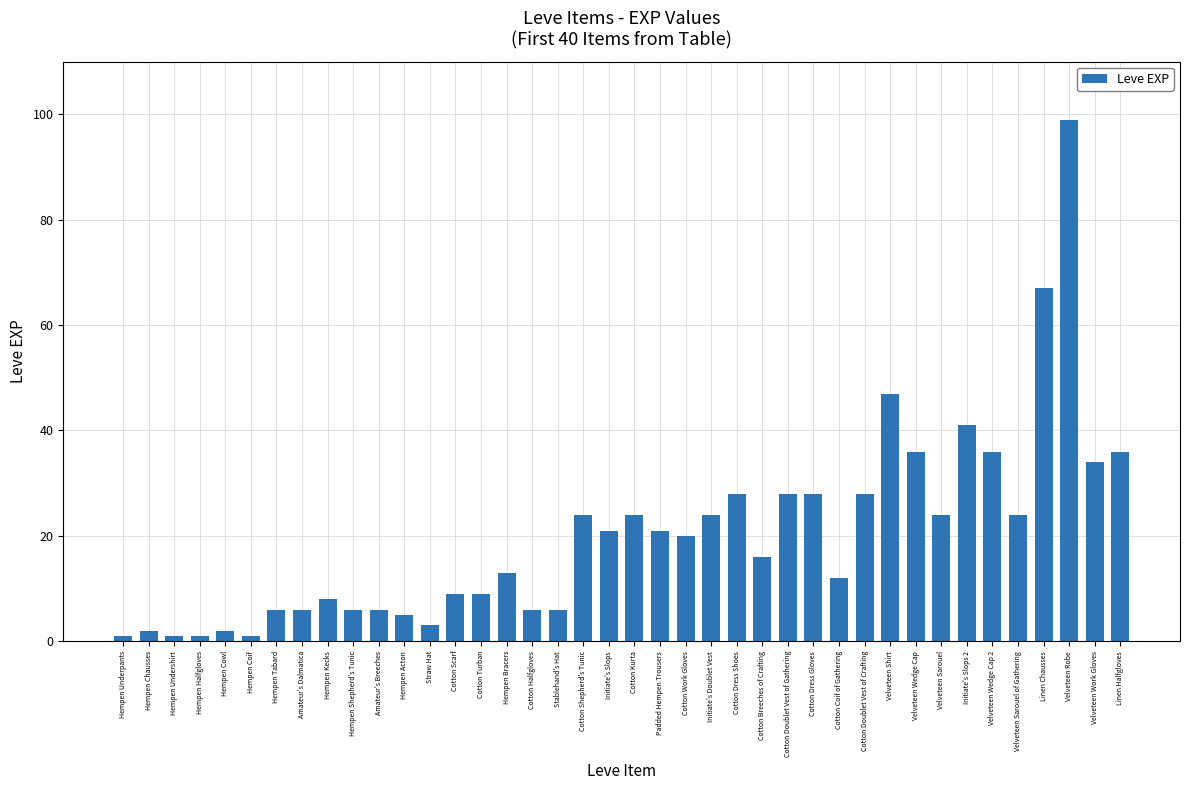

Which label corresponds to the largest value in the chart?

Velveteen Robe